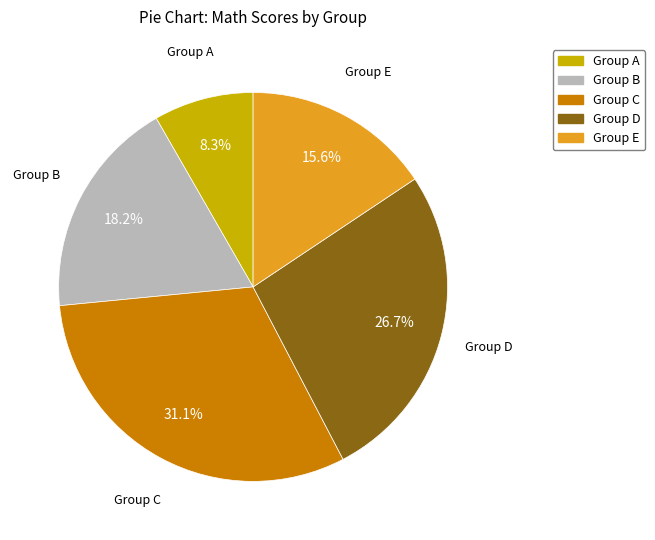

To the nearest percent, what is the average slice percentage?

20%